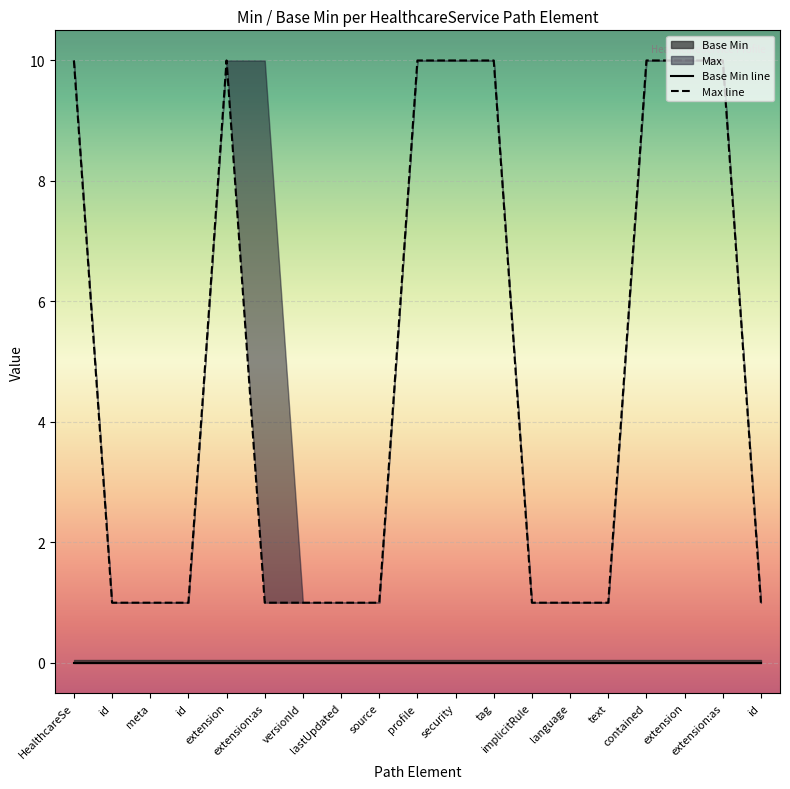

At how many categories does at least one series exceed 7?

8